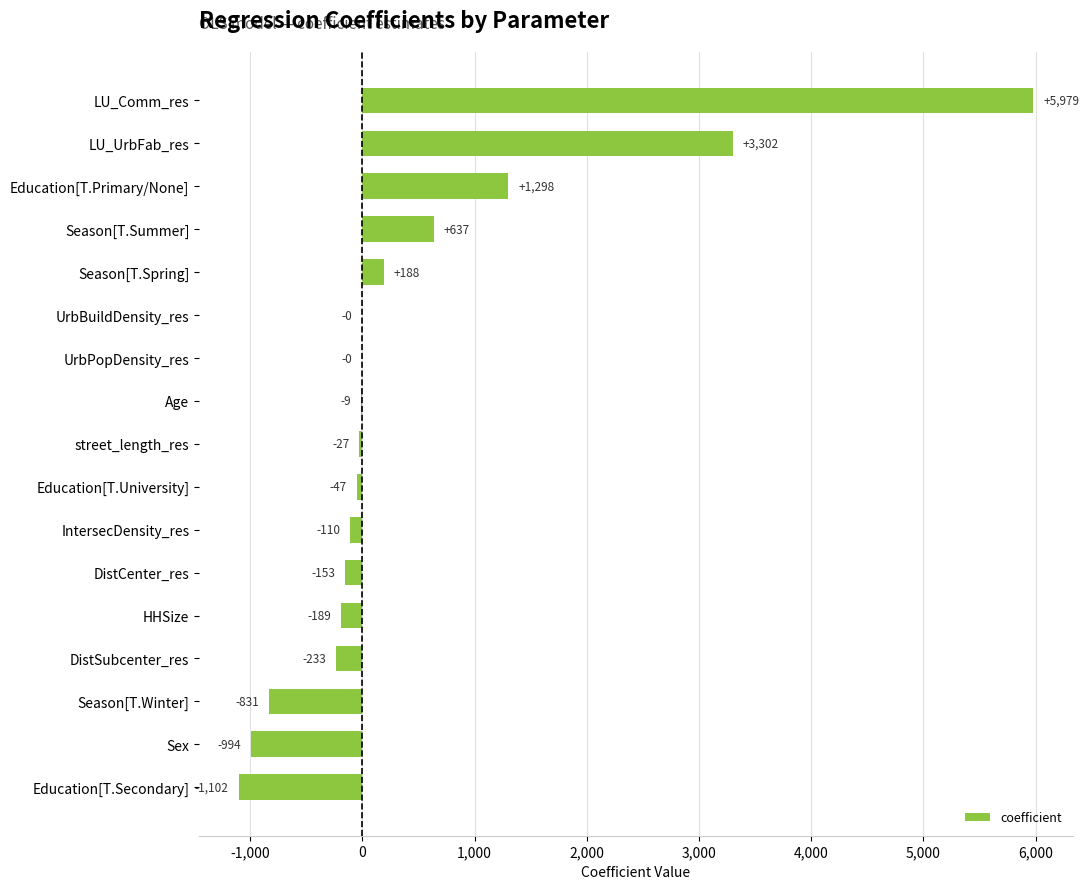

Is it true that the value at LU_UrbFab_res is 4379.9?

False